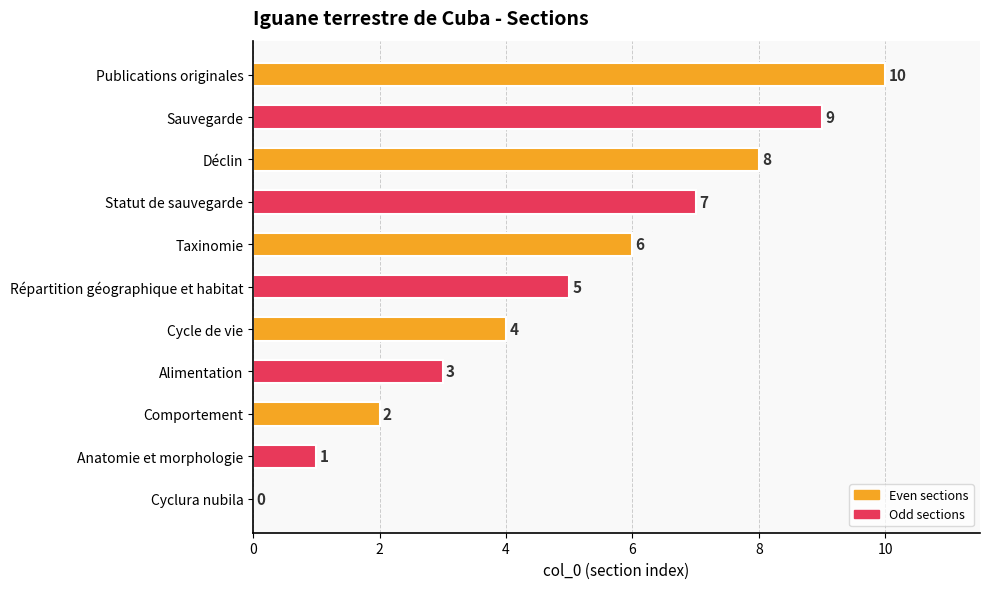

Read the value at Déclin.

8